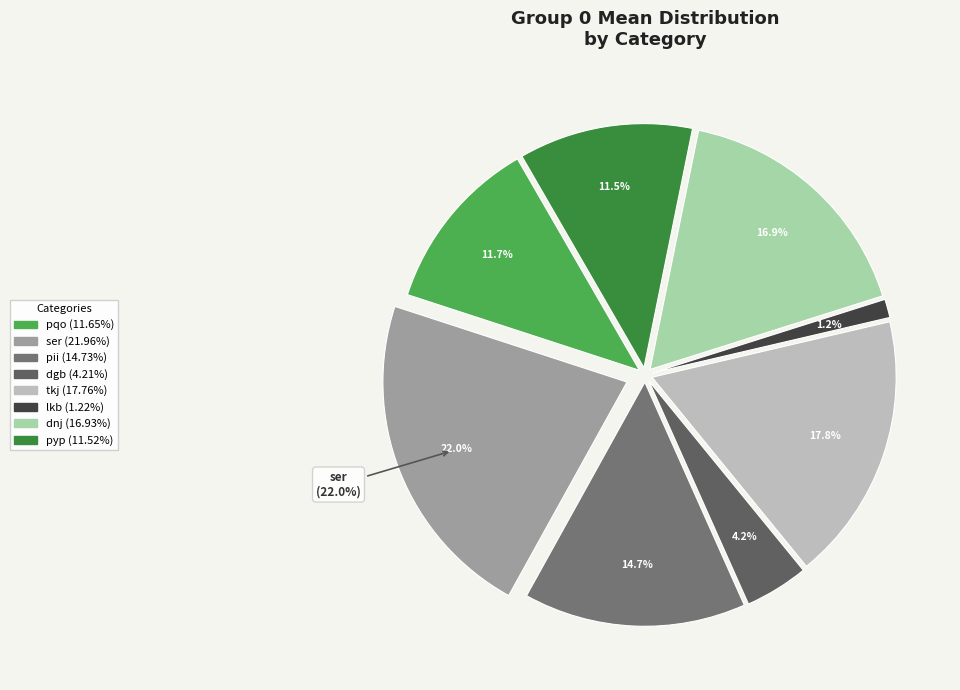

Is pii the majority of the pie?

No